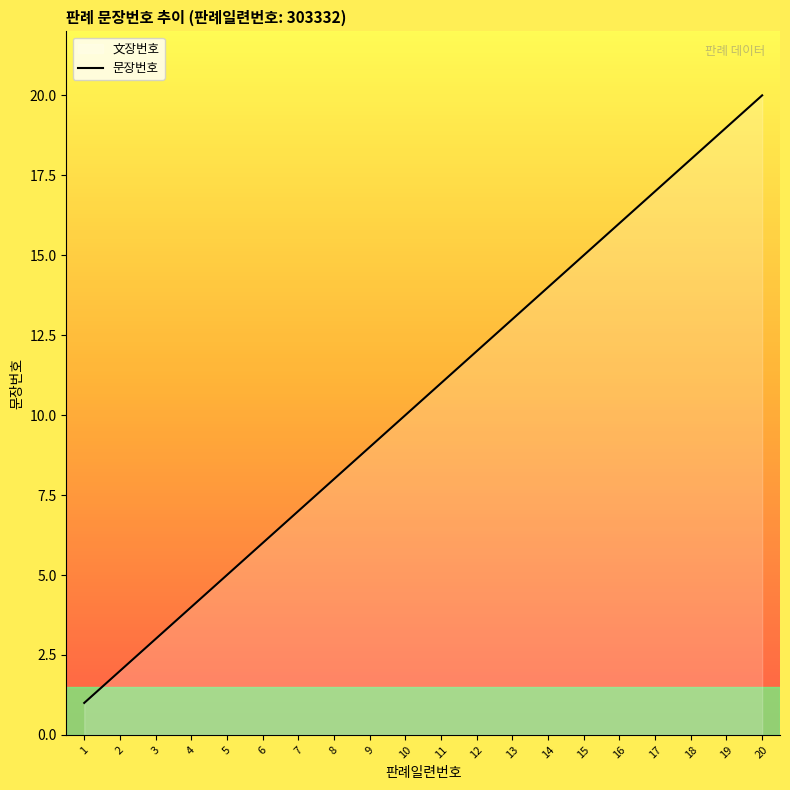

The chart shows a value of 13 at 9. True or false?

False